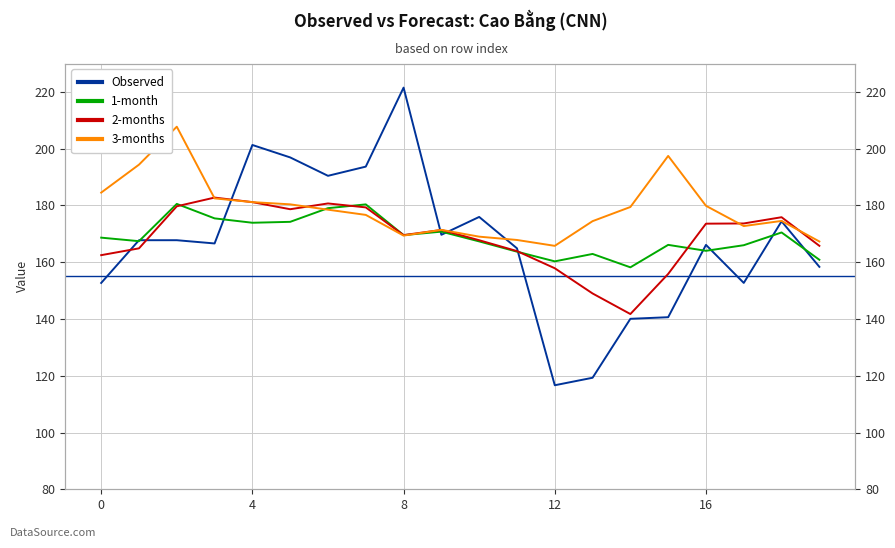

The value of 3-months at 8 is 169.4. True or false?

True